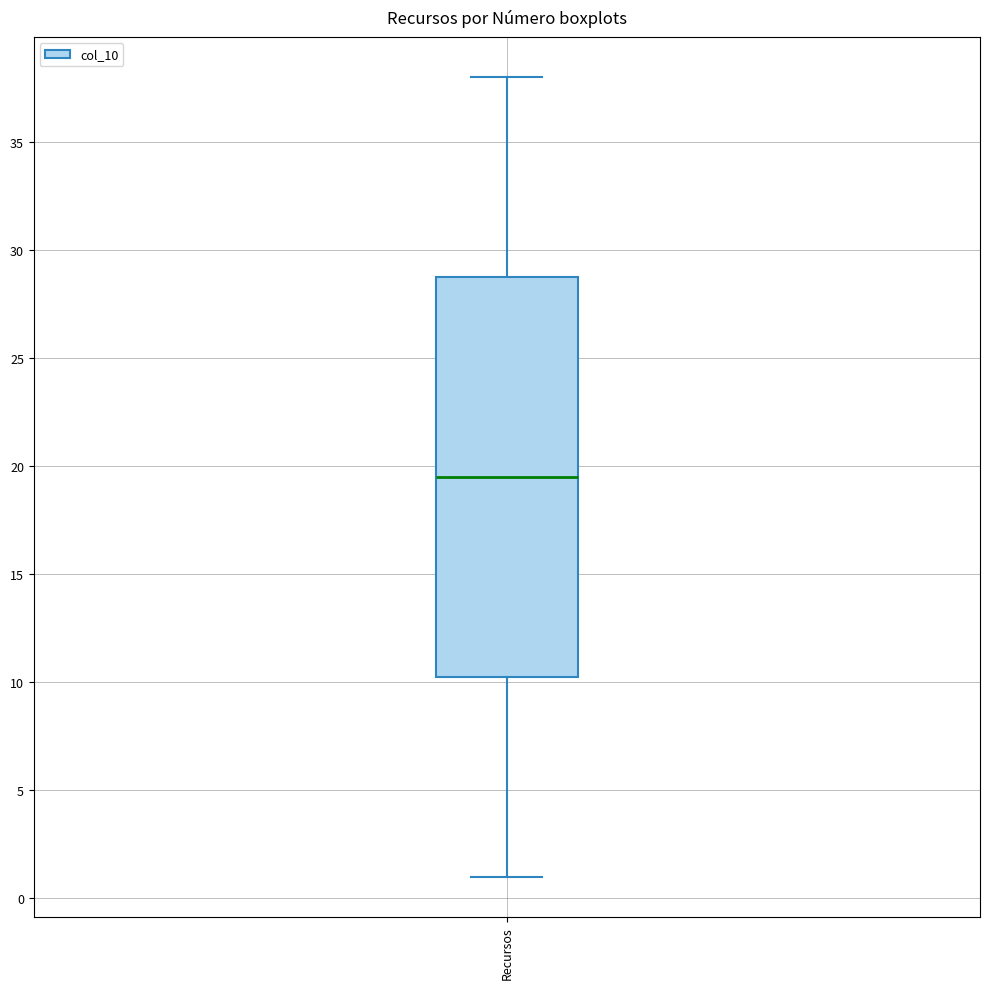

Transcribe this box plot: give where the median line is, the range the box spans, and where the two whiskers end, as read against the y-axis. The values are not printed on the chart, so give them approximately, as read against the axis.

median 19.5, box 10.5 to 29.0, whiskers 1.0 to 38.0